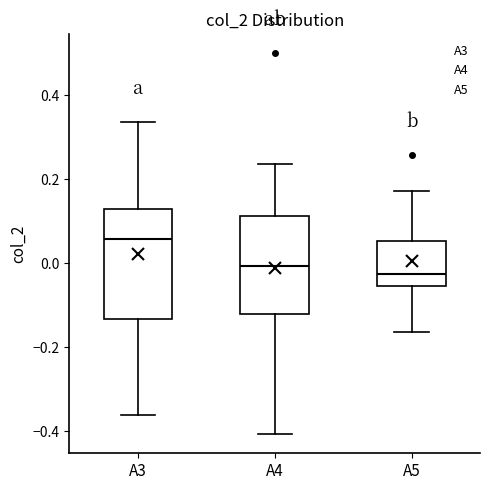

Reading left to right, transcribe this box plot: for each box, give where its median line is, the range the box spans, and where its two whiskers end, as read against the y-axis. The values are not printed on the chart, so give them approximately, as read against the axis.

A3: median 0.06, box -0.14 to 0.12, whiskers -0.36 to 0.34
A4: median 0.00, box -0.12 to 0.12, whiskers -0.40 to 0.24
A5: median -0.02, box -0.06 to 0.06, whiskers -0.16 to 0.18